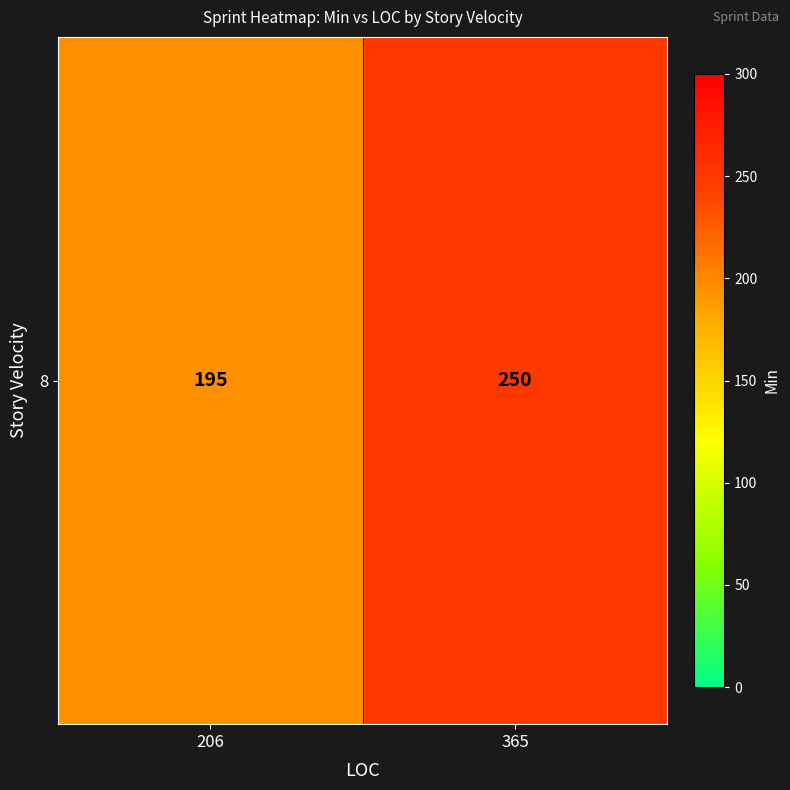

Which has a higher value, 365 or 206?

365